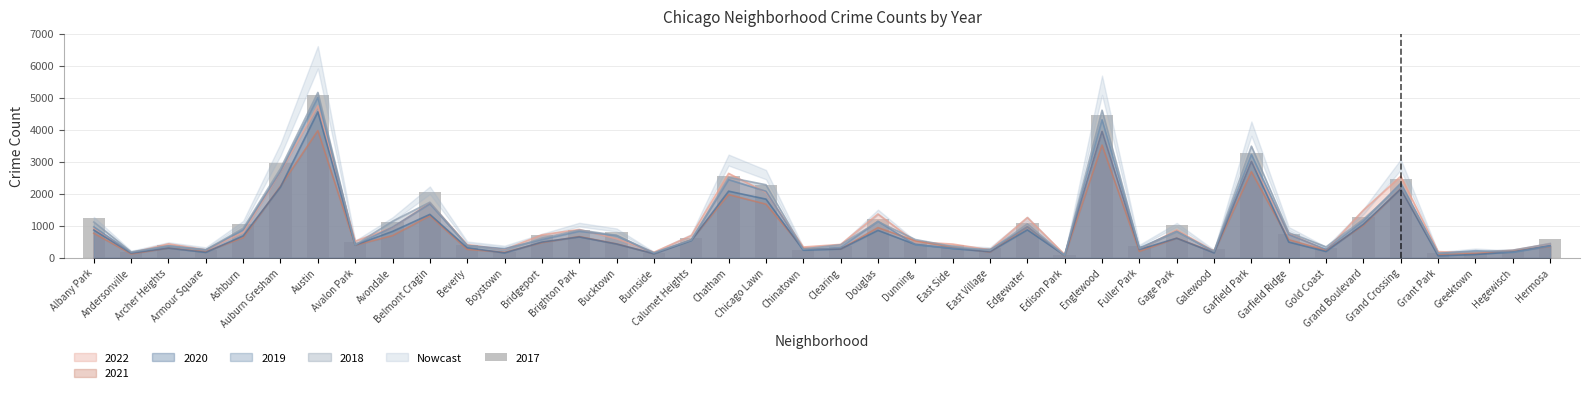

What position from the left is Auburn Gresham?

6